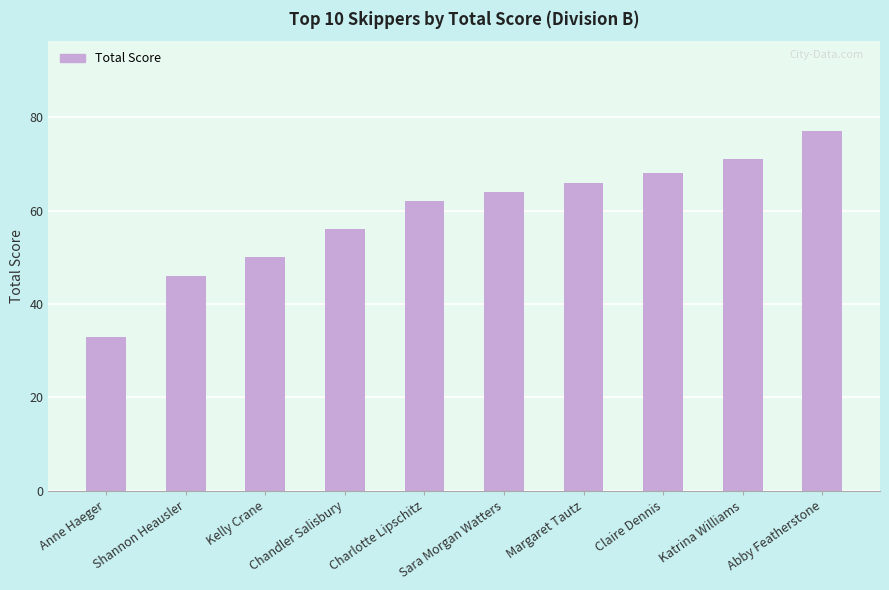

What is the average value?

59